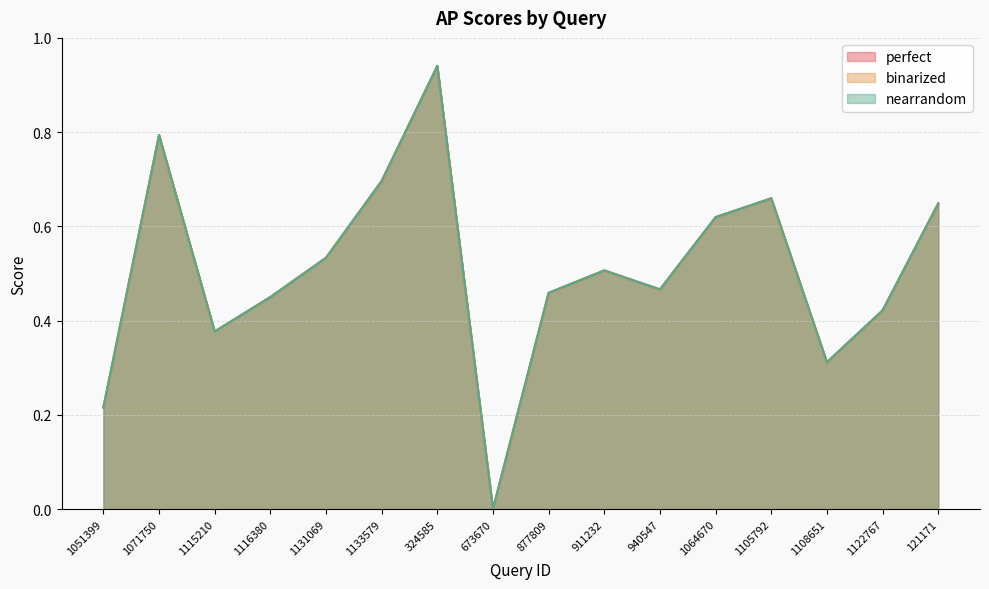

Where is the first local maximum for nearrandom?

1071750